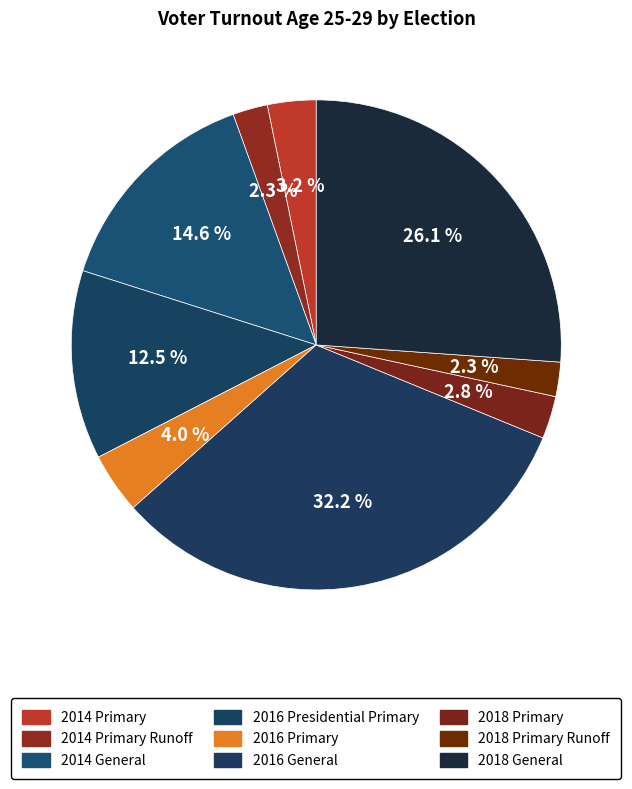

To the nearest percent, what percentage of the pie is 2014 Primary Runoff?

2%